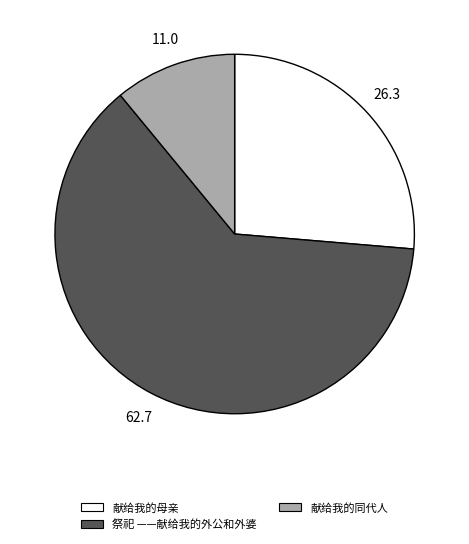

Which has a higher value, 祭祀 ——献给我的外公和外婆 or 献给我的同代人?

祭祀 ——献给我的外公和外婆